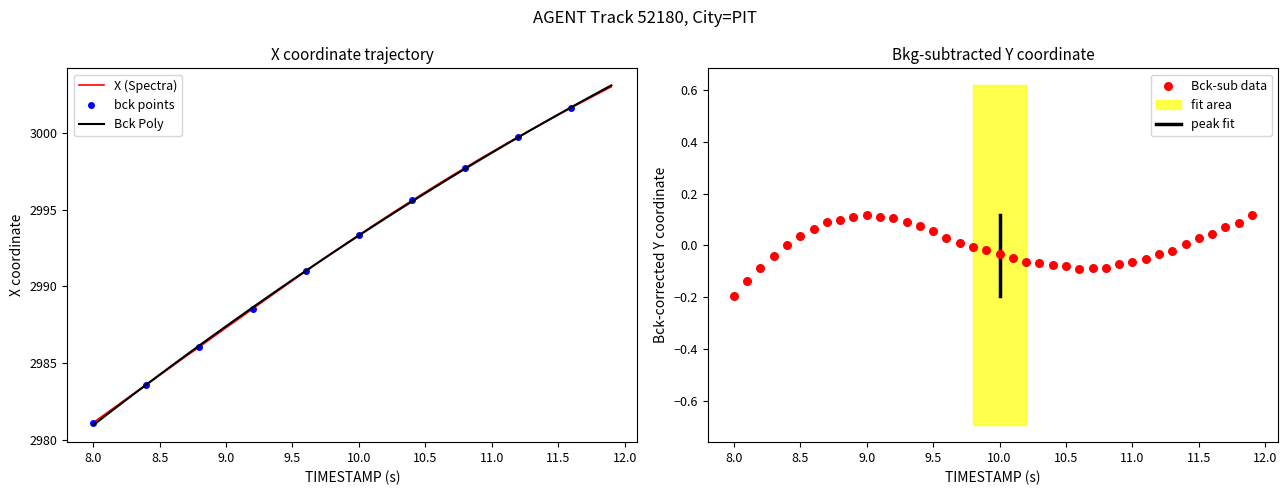

True or false: X (Spectra) has a value of 2990.4 at 9.5.

True